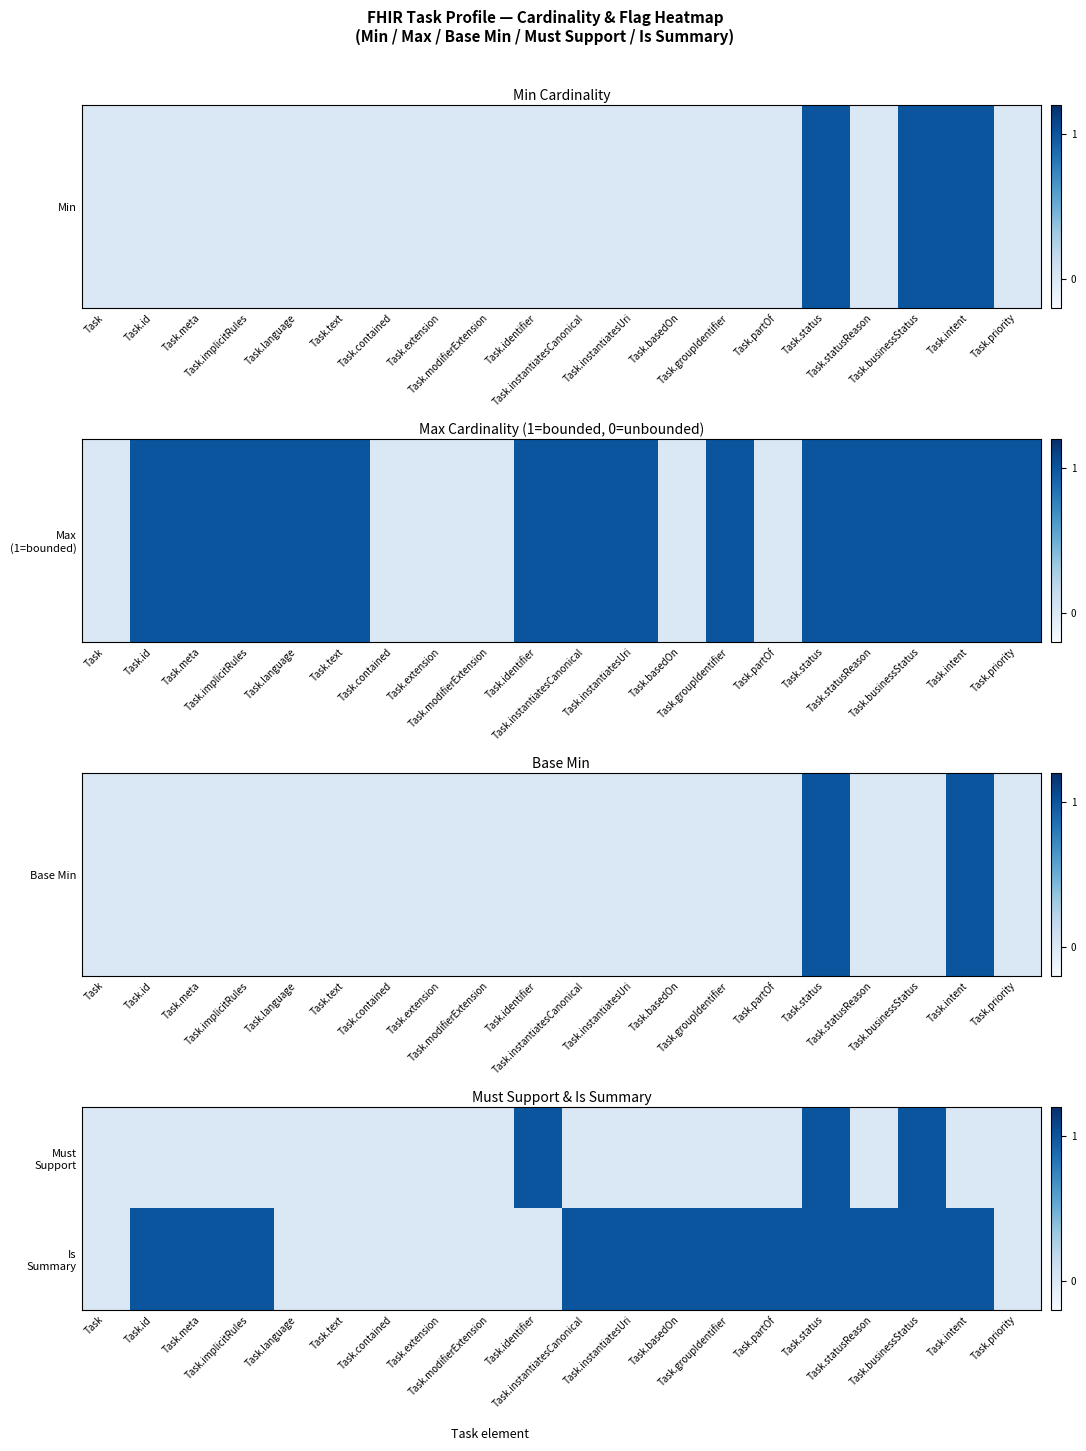

At how many categories does at least one series exceed 0?

13